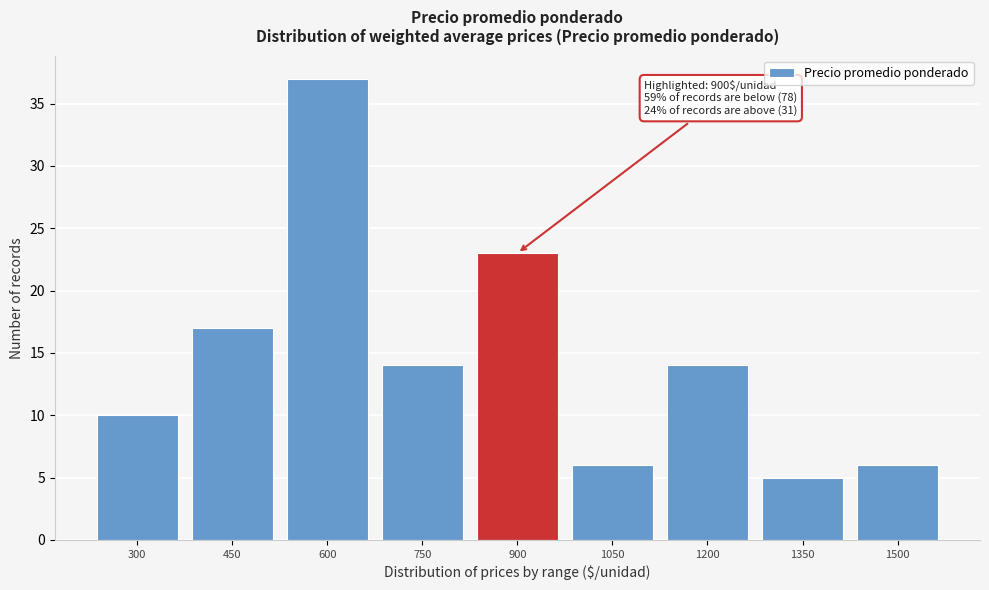

Reading left to right, what are all the values shown in this chart?

300=10	450=17	600=37	750=14	900=23	1050=6	1200=14	1350=5	1500=6